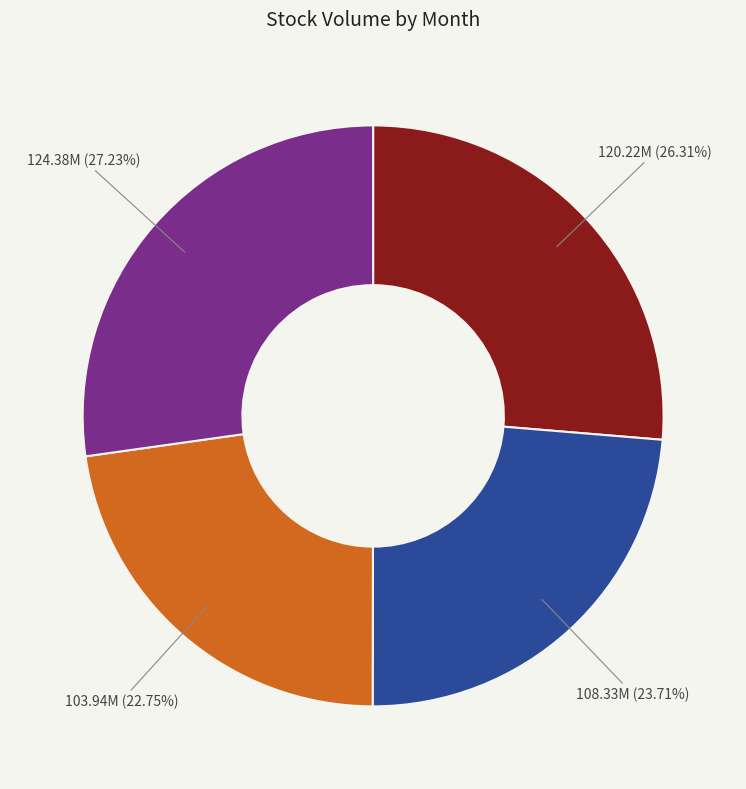

Does any single category account for the majority?

No